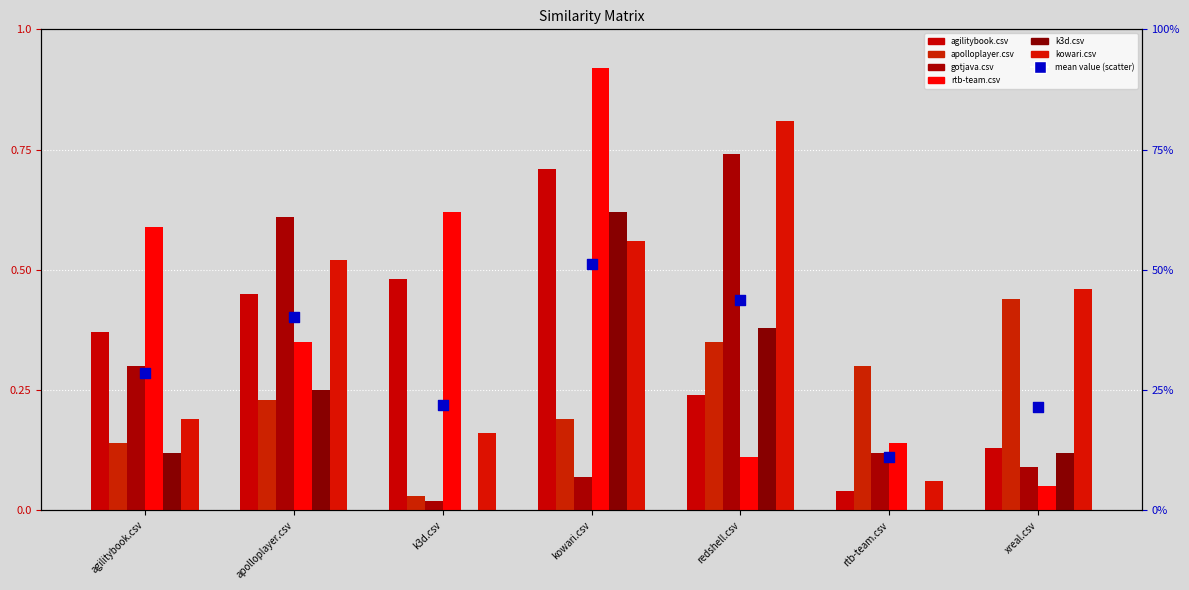

What are all the series names shown in the legend?

agilitybook.csv, apolloplayer.csv, gotjava.csv, rtb-team.csv, k3d.csv, kowari.csv